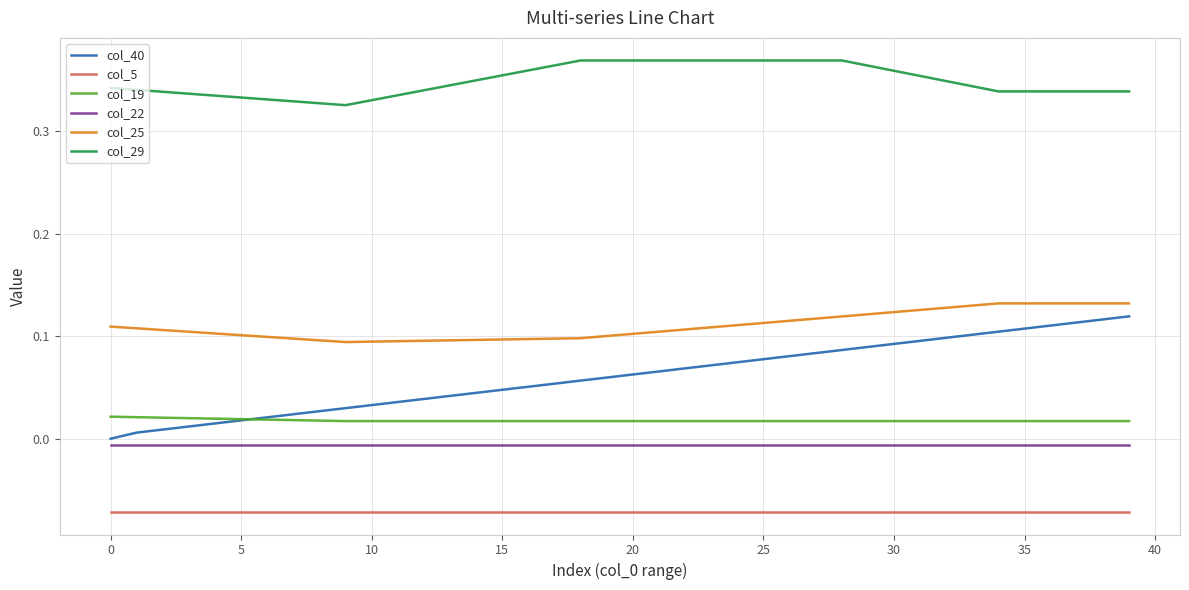

True or false: col_40 and col_22 cross at least once.

False